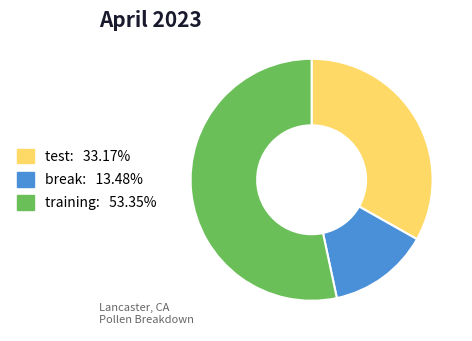

How many slices are in this pie chart?

3